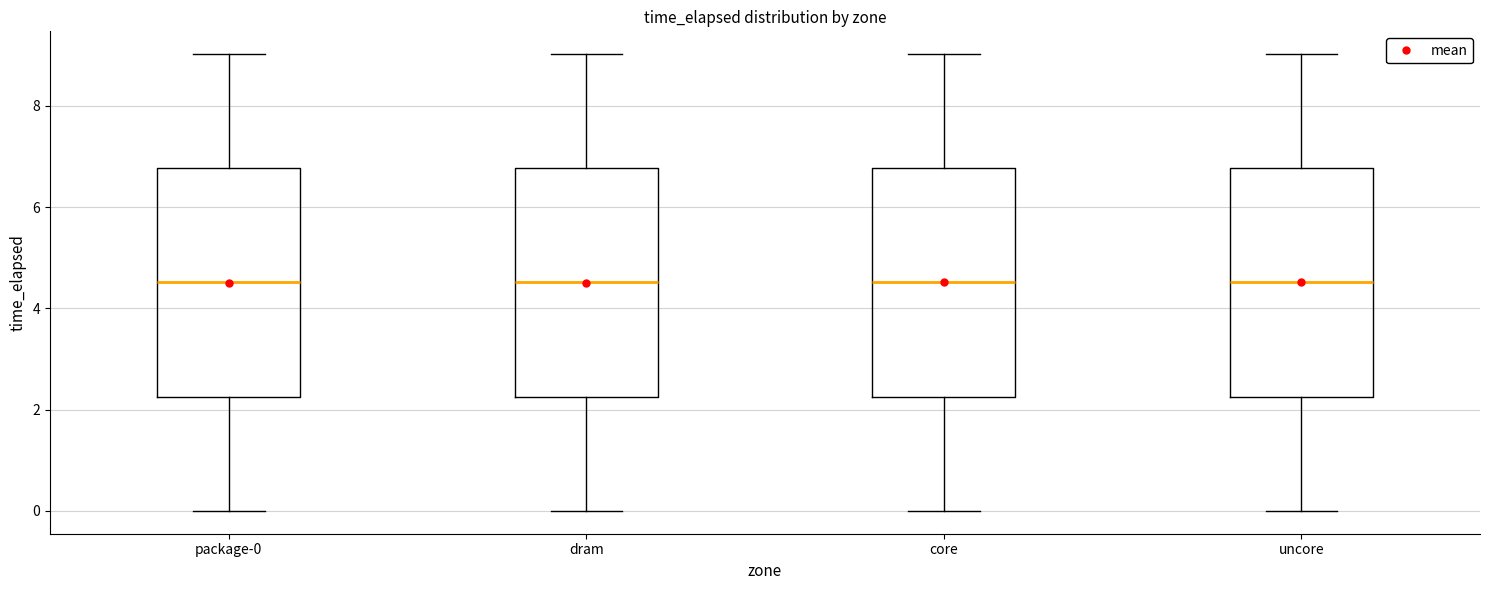

Reading left to right, transcribe this box plot: for each box, give where its median line is, the range the box spans, and where its two whiskers end, as read against the y-axis. The values are not printed on the chart, so give them approximately, as read against the axis.

package-0: median 4.6, box 2.2 to 6.8, whiskers 0.0 to 9.0
dram: median 4.6, box 2.2 to 6.8, whiskers 0.0 to 9.0
core: median 4.6, box 2.2 to 6.8, whiskers 0.0 to 9.0
uncore: median 4.6, box 2.2 to 6.8, whiskers 0.0 to 9.0